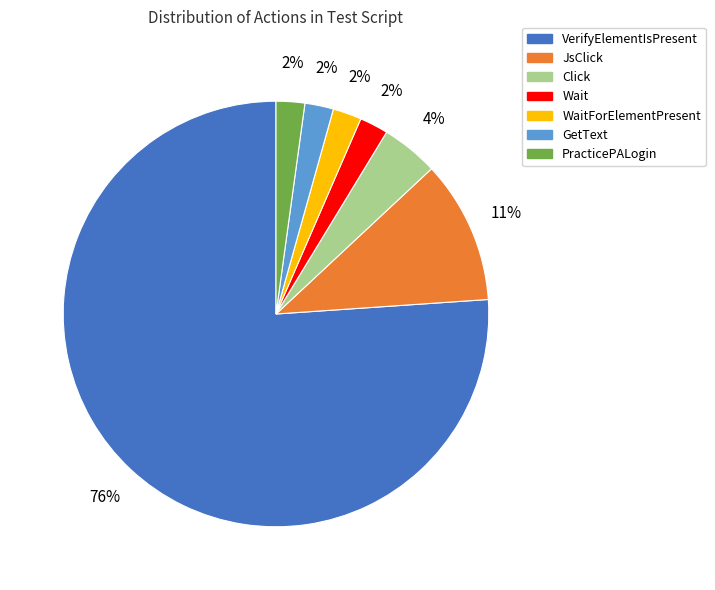

To the nearest percent, what is the average slice percentage?

14%